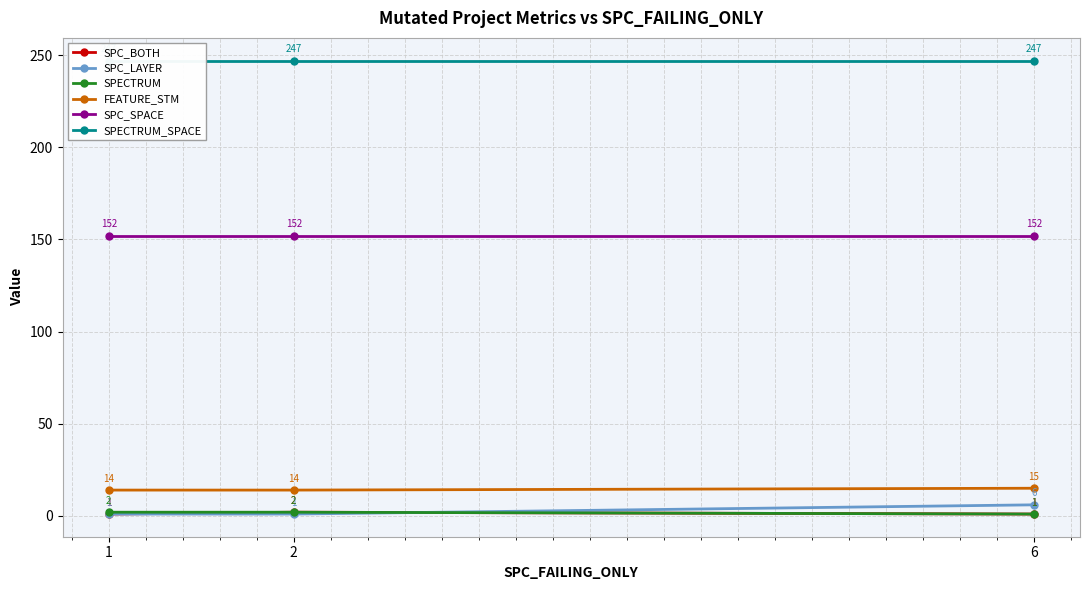

Which series has the largest total across all categories?

SPECTRUM_SPACE